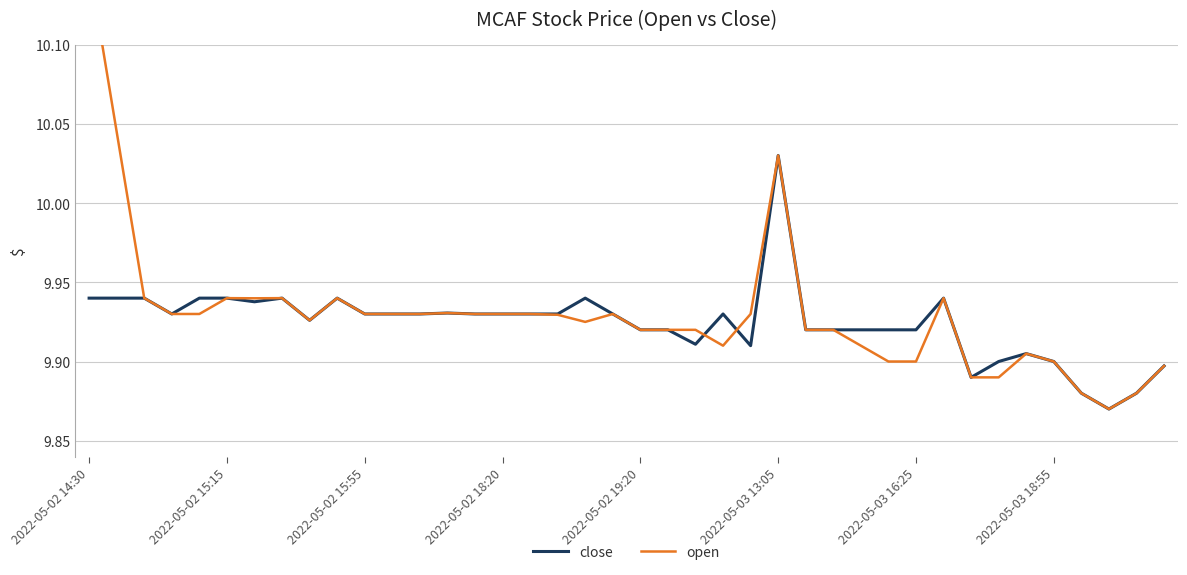

What is the value of the open point at the 22nd from the left?

9.9